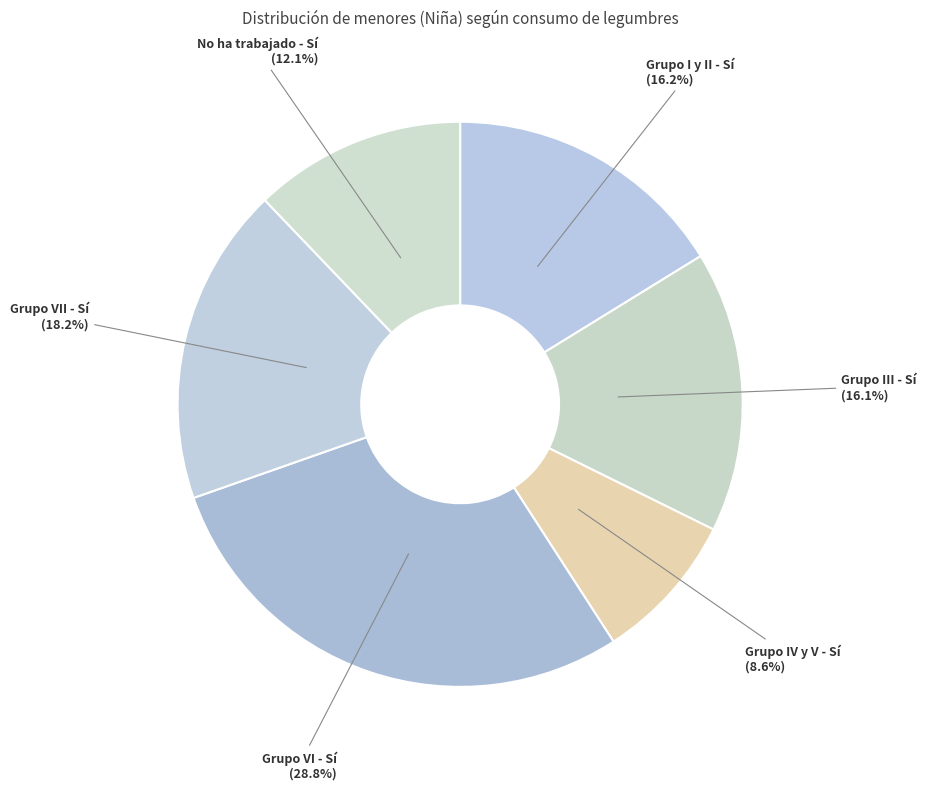

Is there a majority slice in this chart?

No